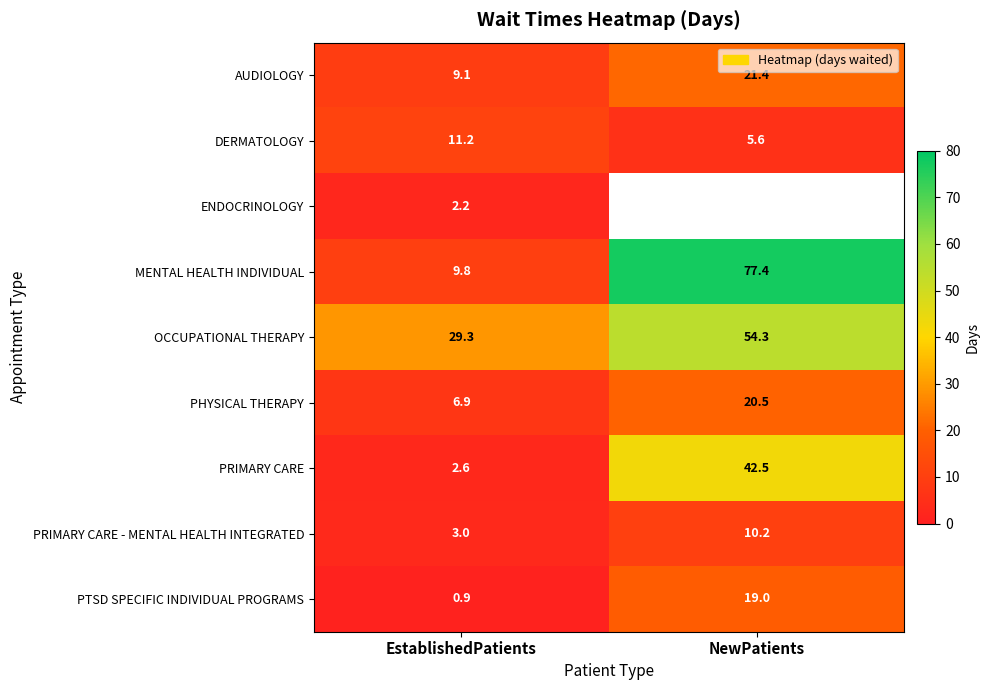

What is the difference between the maximum and minimum values in the MENTAL HEALTH INDIVIDUAL series?

67.6